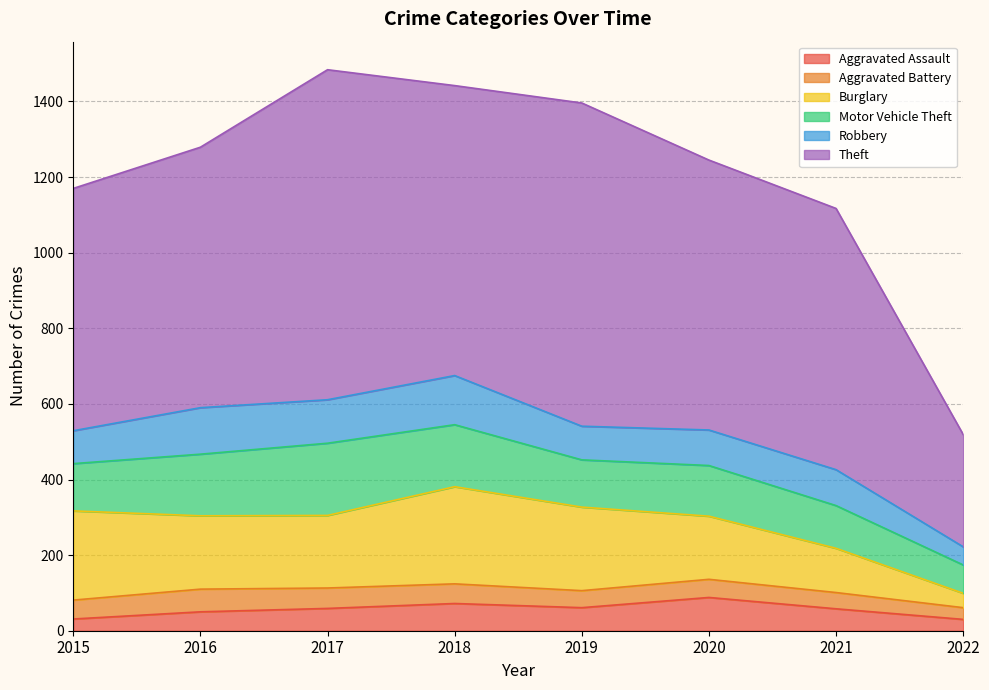

What is the minimum value for Robbery?

48